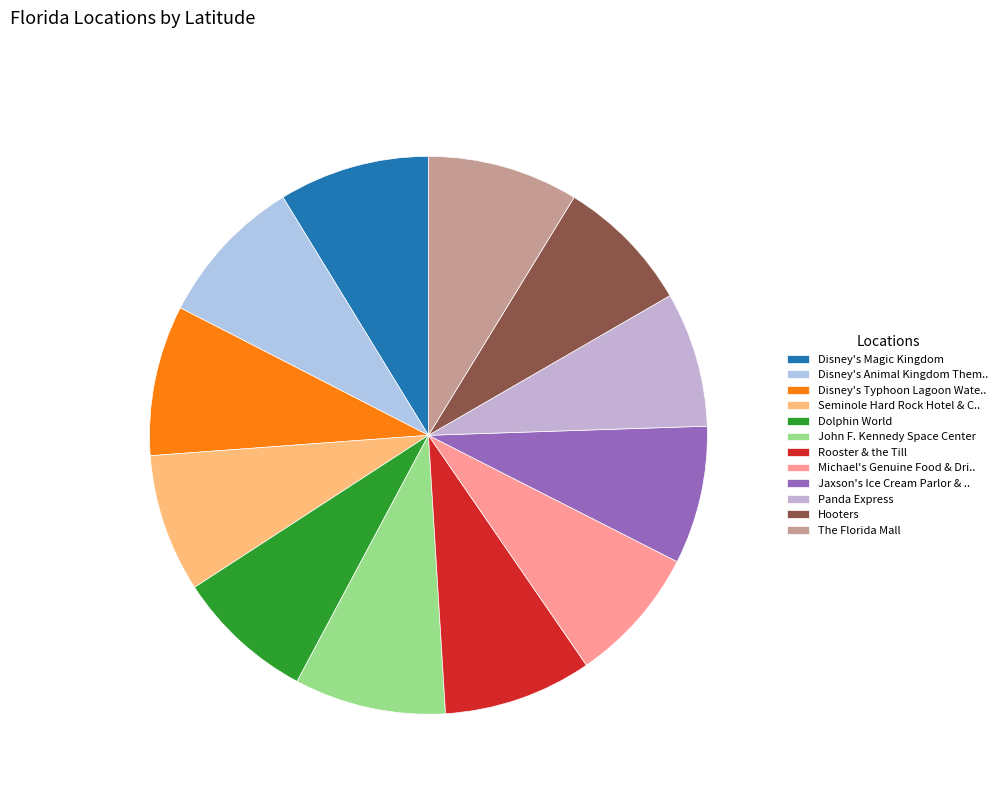

Is there a majority slice in this chart?

No